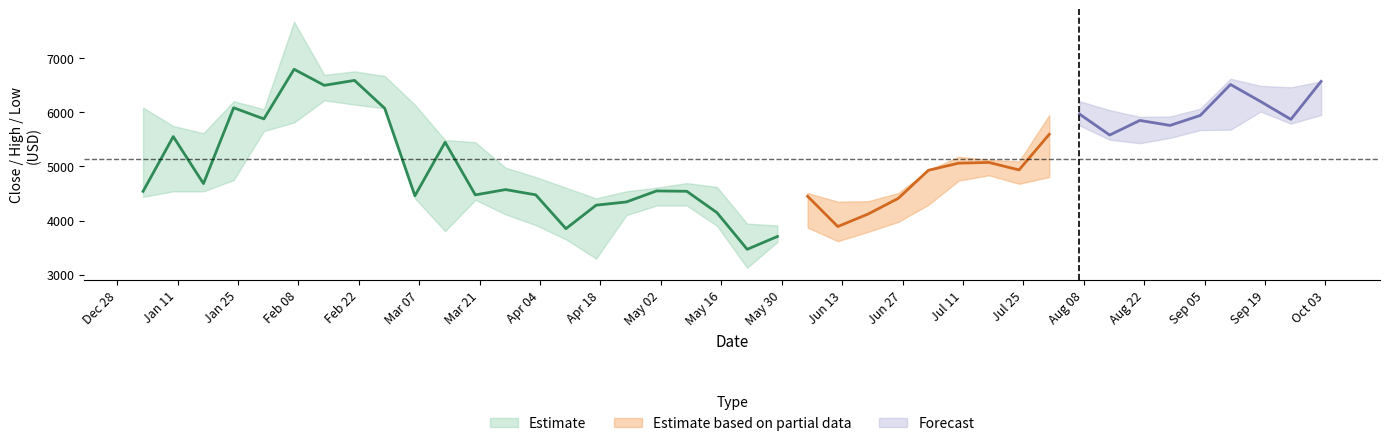

How many lines are shown in the chart?

3